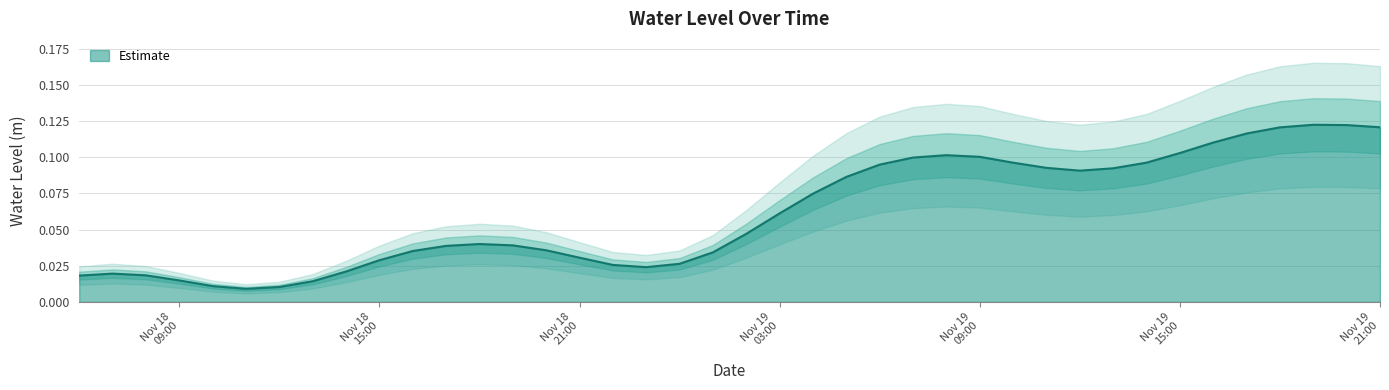

Where is the first local minimum?

2023-11-18 11:00:00